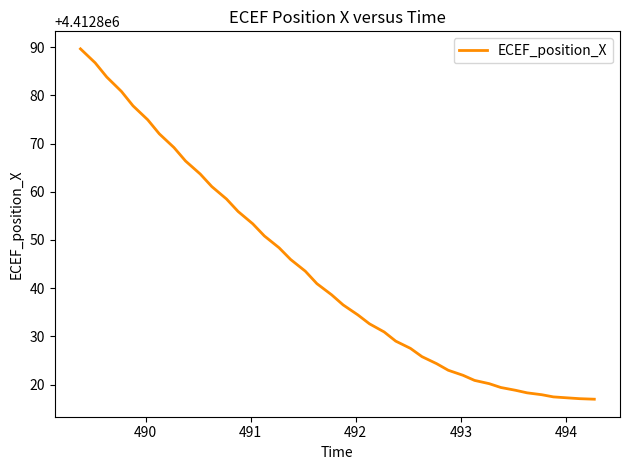

What is the minimum value shown in the chart?

4412817.0